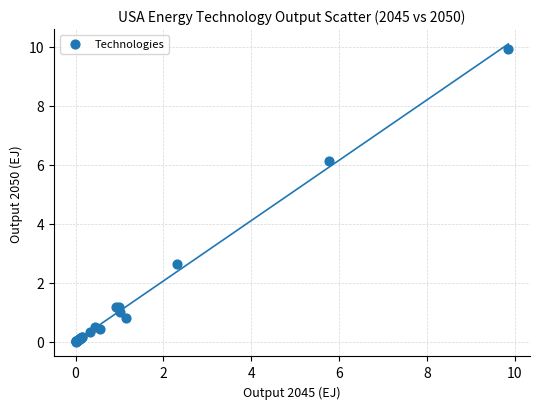

What Y value in the scatter plot is closest to 4?

2.6